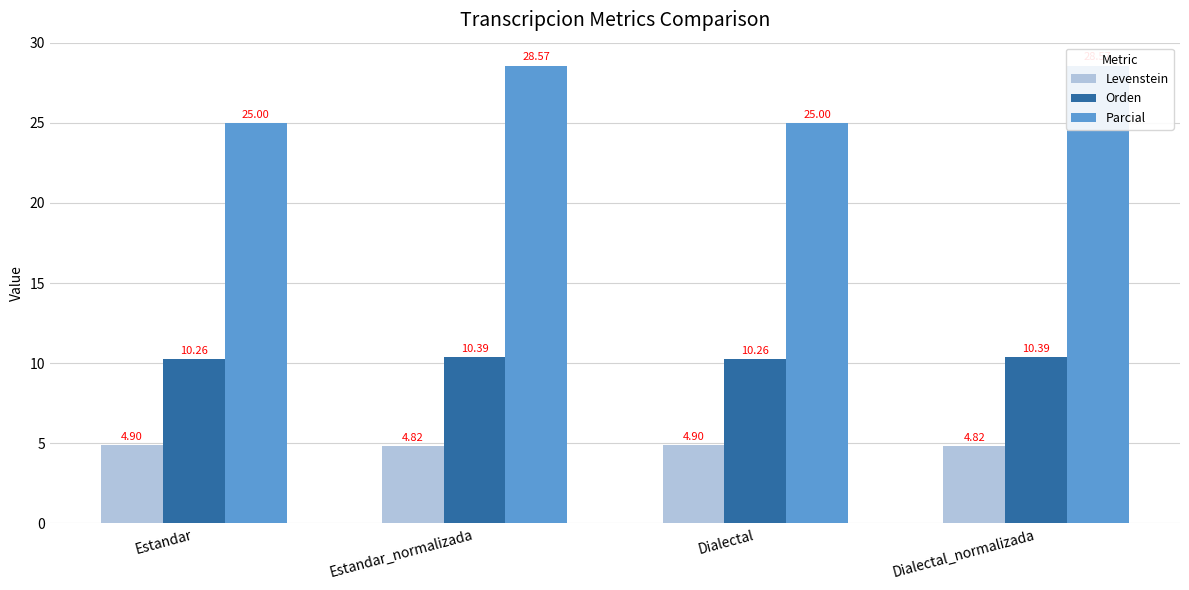

Reading left to right, extract all data points from this chart.

Levenstein: Estandar=4.9	Estandar_normalizada=4.8	Dialectal=4.9	Dialectal_normalizada=4.8
Orden: Estandar=10.3	Estandar_normalizada=10.4	Dialectal=10.3	Dialectal_normalizada=10.4
Parcial: Estandar=25.0	Estandar_normalizada=28.6	Dialectal=25.0	Dialectal_normalizada=28.6